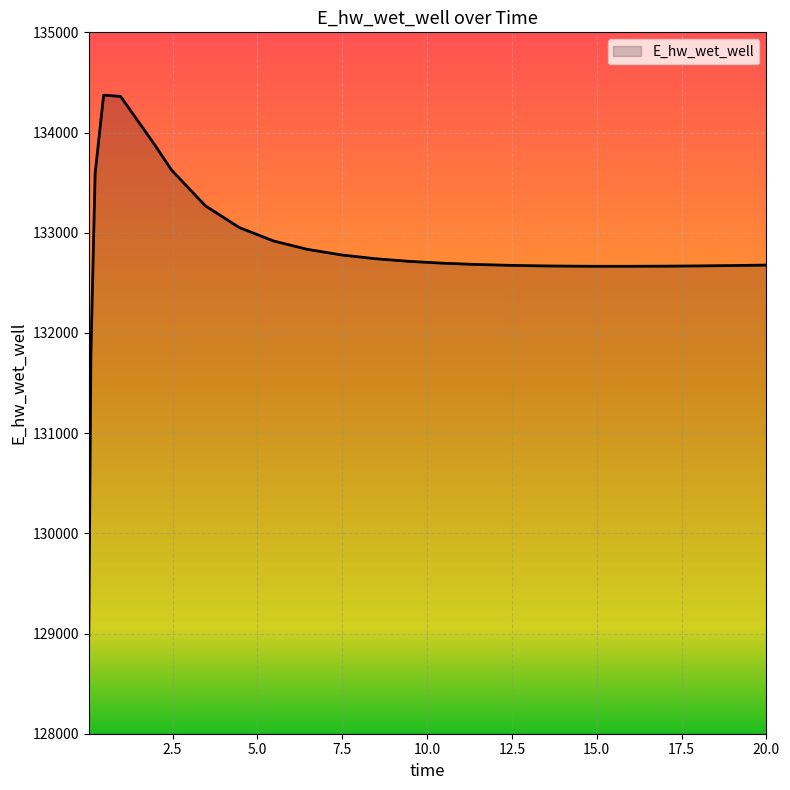

How many categories are shown in the chart?

26